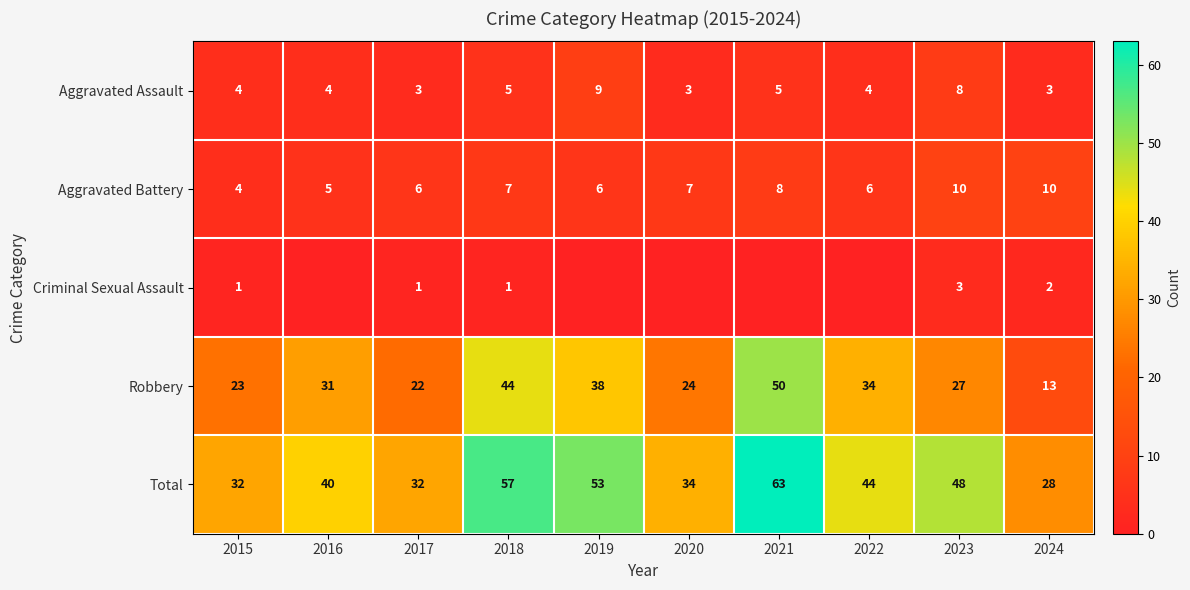

What is the spread (max minus min) of values at 2024?

26